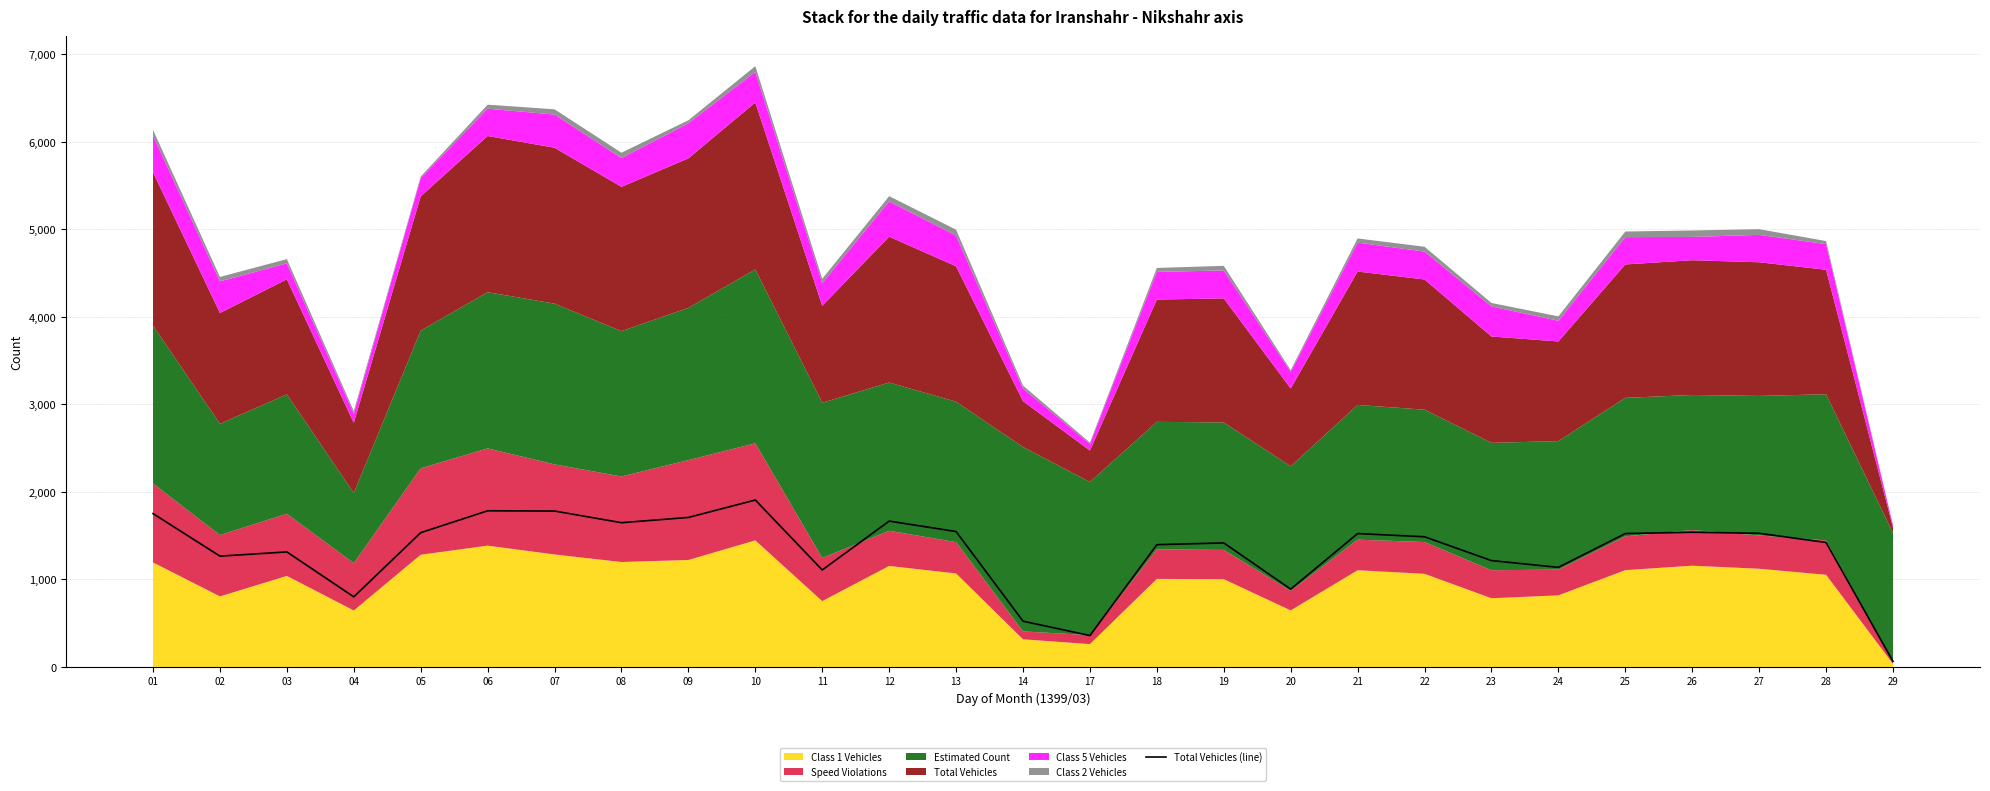

List the labels in order of value, smallest first.

29, 17, 14, 04, 20, 11, 24, 23, 02, 03, 18, 19, 28, 22, 21, 25, 27, 05, 26, 13, 08, 12, 09, 01, 07, 06, 10